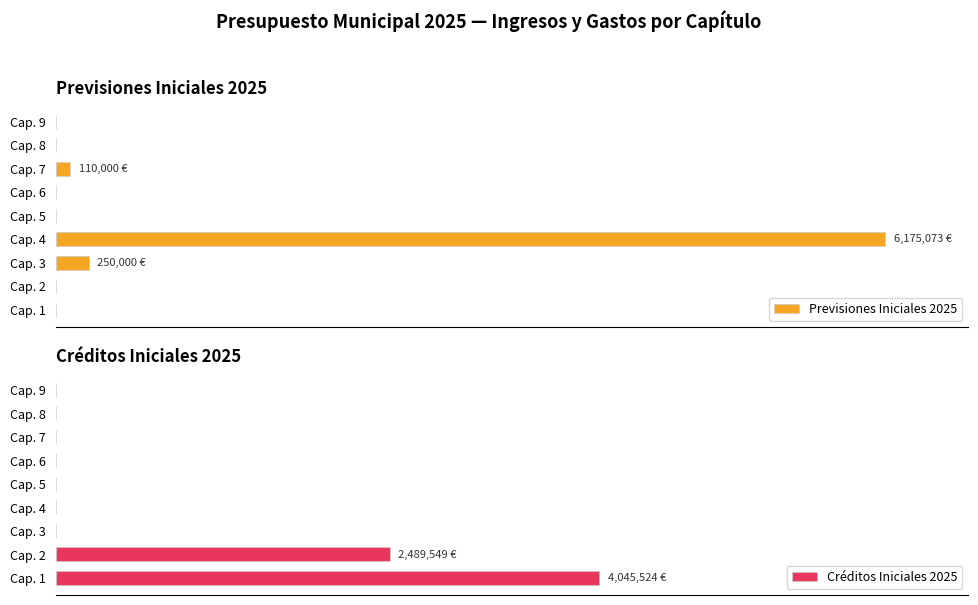

What is the difference between the maximum and minimum values in the Créditos Iniciales 2025 series?

65.5